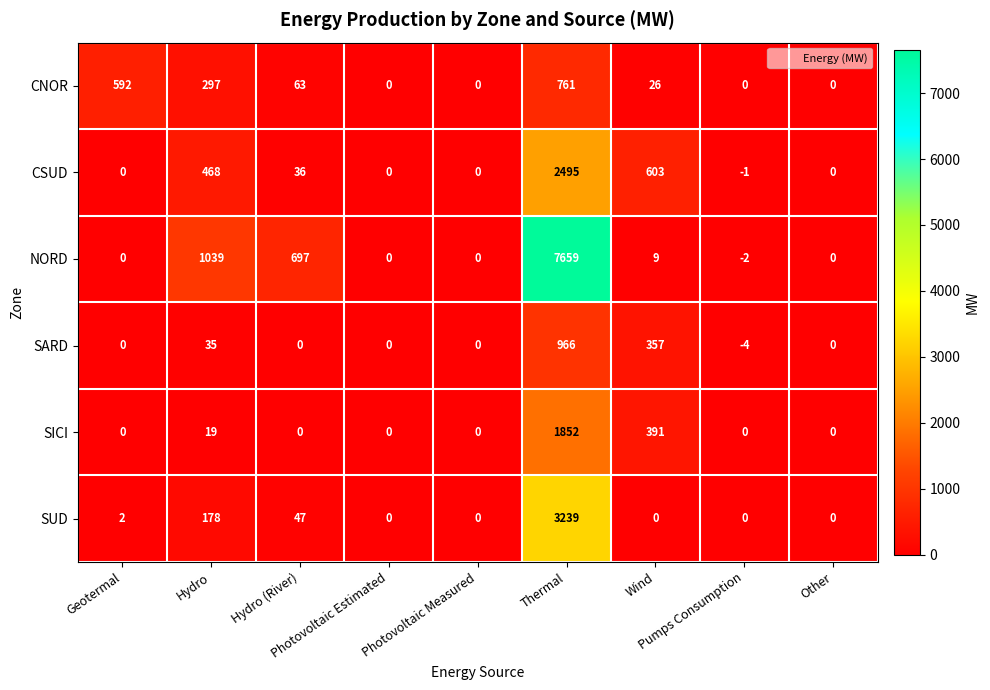

What is the difference between the second highest and second lowest values in the CSUD series?

603